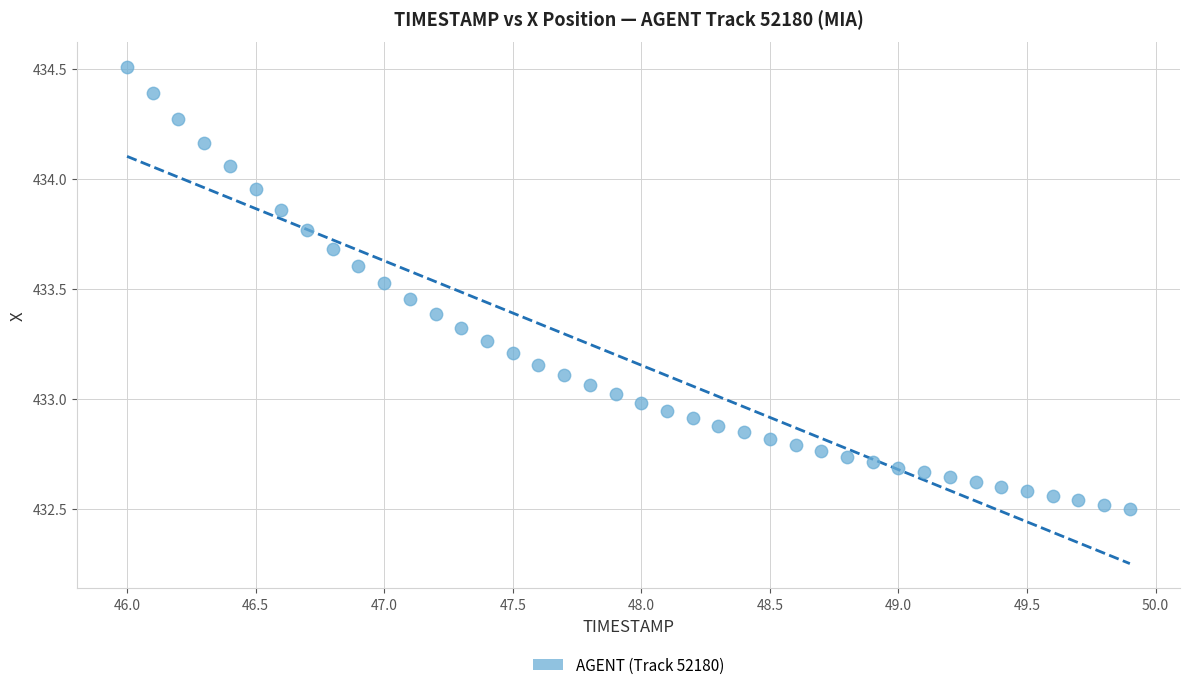

What is the range of X values (max minus min)?

3.9